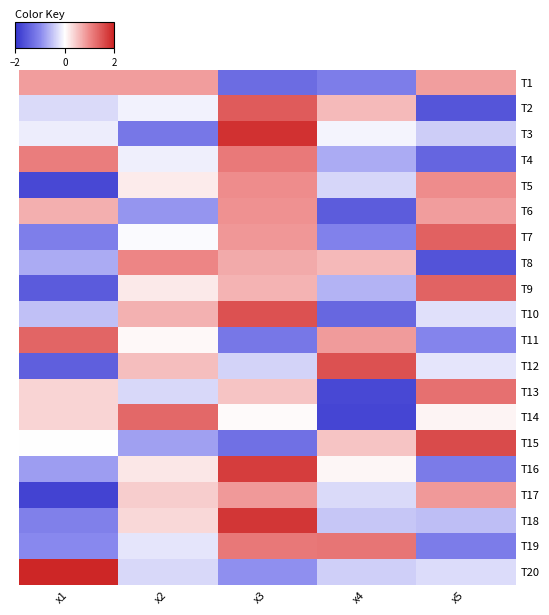

Reading left to right, what are all the values shown in this chart?

T1: x1=0.8	x2=0.8	x3=-1.3	x4=-1.1	x5=0.8
T2: x1=-0.3	x2=-0.1	x3=1.4	x4=0.6	x5=-1.6
T3: x1=-0.2	x2=-1.2	x3=1.8	x4=-0.1	x5=-0.4
T4: x1=1.1	x2=-0.1	x3=1.1	x4=-0.7	x5=-1.4
T5: x1=-1.7	x2=0.2	x3=1.0	x4=-0.3	x5=1.0
T6: x1=0.7	x2=-0.9	x3=0.9	x4=-1.5	x5=0.8
T7: x1=-1.1	x2=-0.0	x3=0.9	x4=-1.1	x5=1.4
T8: x1=-0.7	x2=1.0	x3=0.7	x4=0.6	x5=-1.6
T9: x1=-1.5	x2=0.2	x3=0.6	x4=-0.6	x5=1.4
T10: x1=-0.5	x2=0.6	x3=1.5	x4=-1.4	x5=-0.3
T11: x1=1.3	x2=0.1	x3=-1.2	x4=0.8	x5=-1.0
T12: x1=-1.5	x2=0.5	x3=-0.4	x4=1.5	x5=-0.2
T13: x1=0.4	x2=-0.3	x3=0.5	x4=-1.7	x5=1.2
T14: x1=0.4	x2=1.3	x3=0.0	x4=-1.8	x5=0.1
T15: x1=0.0	x2=-0.8	x3=-1.3	x4=0.5	x5=1.6
T16: x1=-0.8	x2=0.2	x3=1.7	x4=0.1	x5=-1.2
T17: x1=-1.8	x2=0.4	x3=0.9	x4=-0.3	x5=0.9
T18: x1=-1.1	x2=0.3	x3=1.8	x4=-0.5	x5=-0.5
T19: x1=-1.0	x2=-0.2	x3=1.1	x4=1.2	x5=-1.1
T20: x1=1.9	x2=-0.3	x3=-0.9	x4=-0.4	x5=-0.3